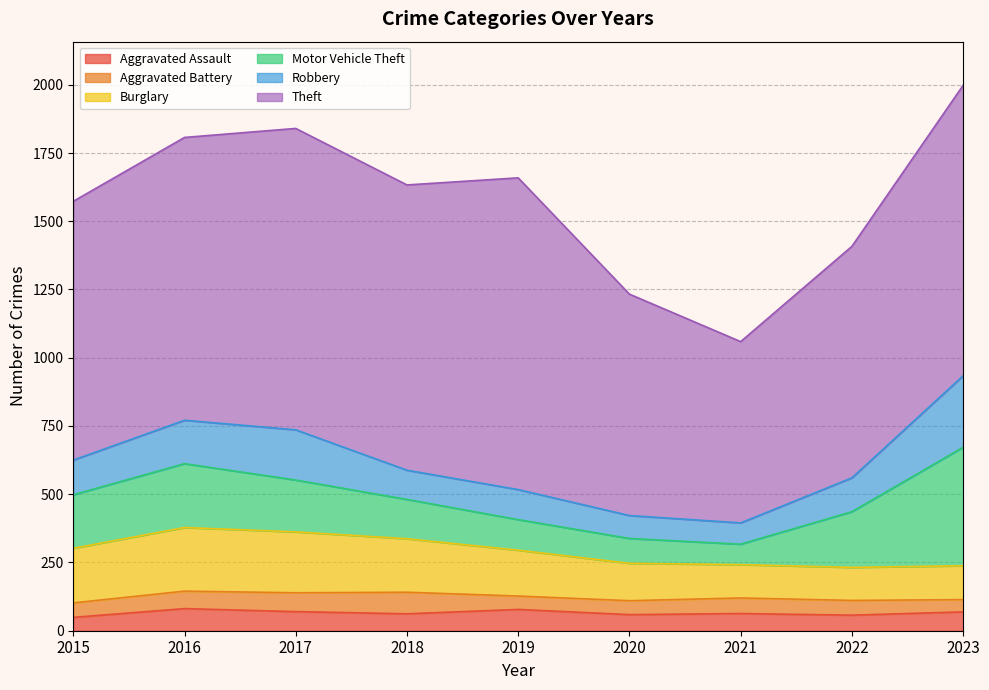

True or false: Theft and Burglary intersect in this chart.

False